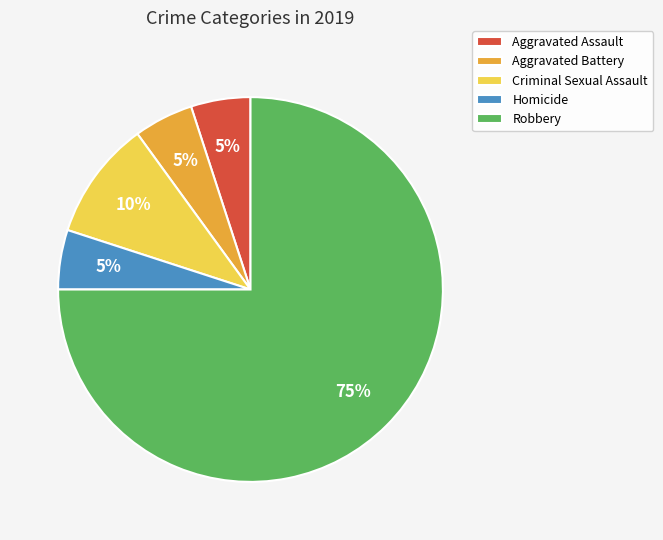

What percentage is the Robbery slice, to the nearest percent?

75%